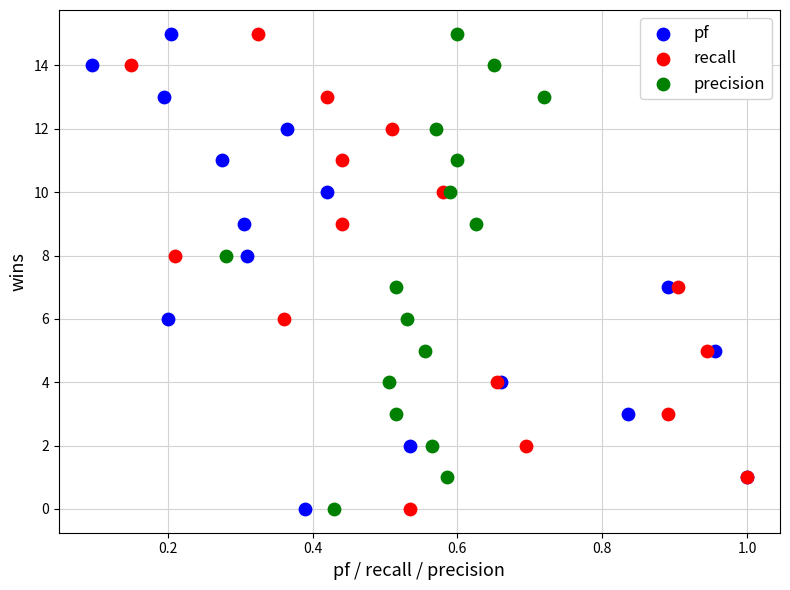

What are all the series names shown in the legend?

pf, recall, precision